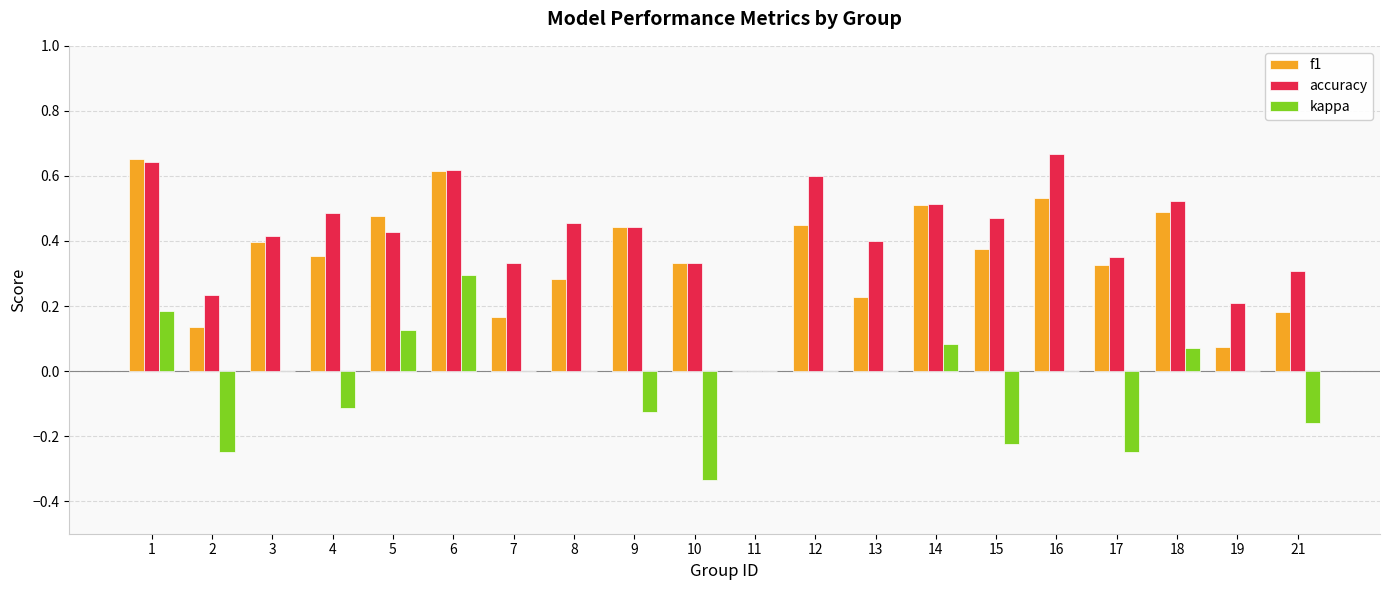

Between 9 and 15, which series saw the biggest shift?

kappa